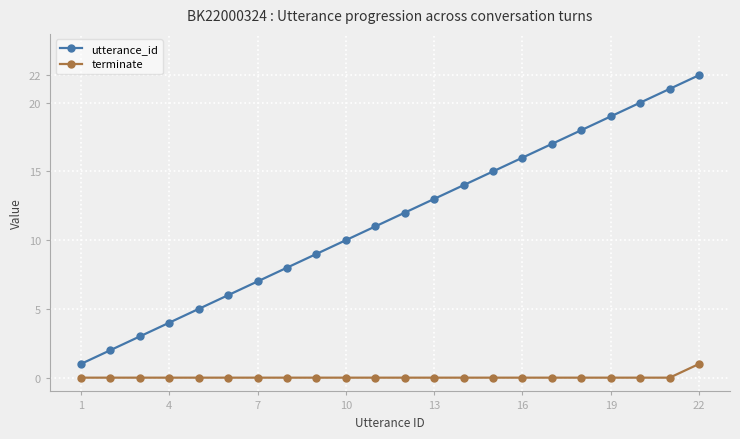

Reading left to right, list all the values displayed in this chart.

utterance_id: 1	2	3	4	5	6	7	8	9	10	11	12	13	14	15	16	17	18	19	20	21	22
terminate: 0	0	0	0	0	0	0	0	0	0	0	0	0	0	0	0	0	0	0	0	0	1